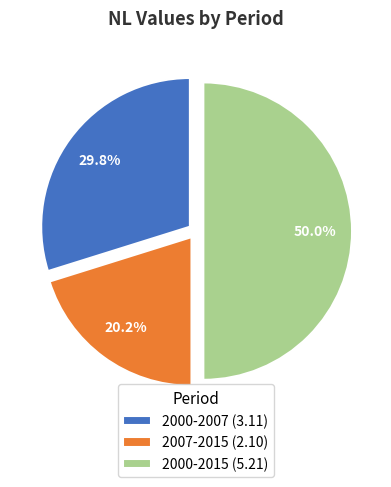

What portion of the pie excludes 2000-2015 (5.21)?

50.0%